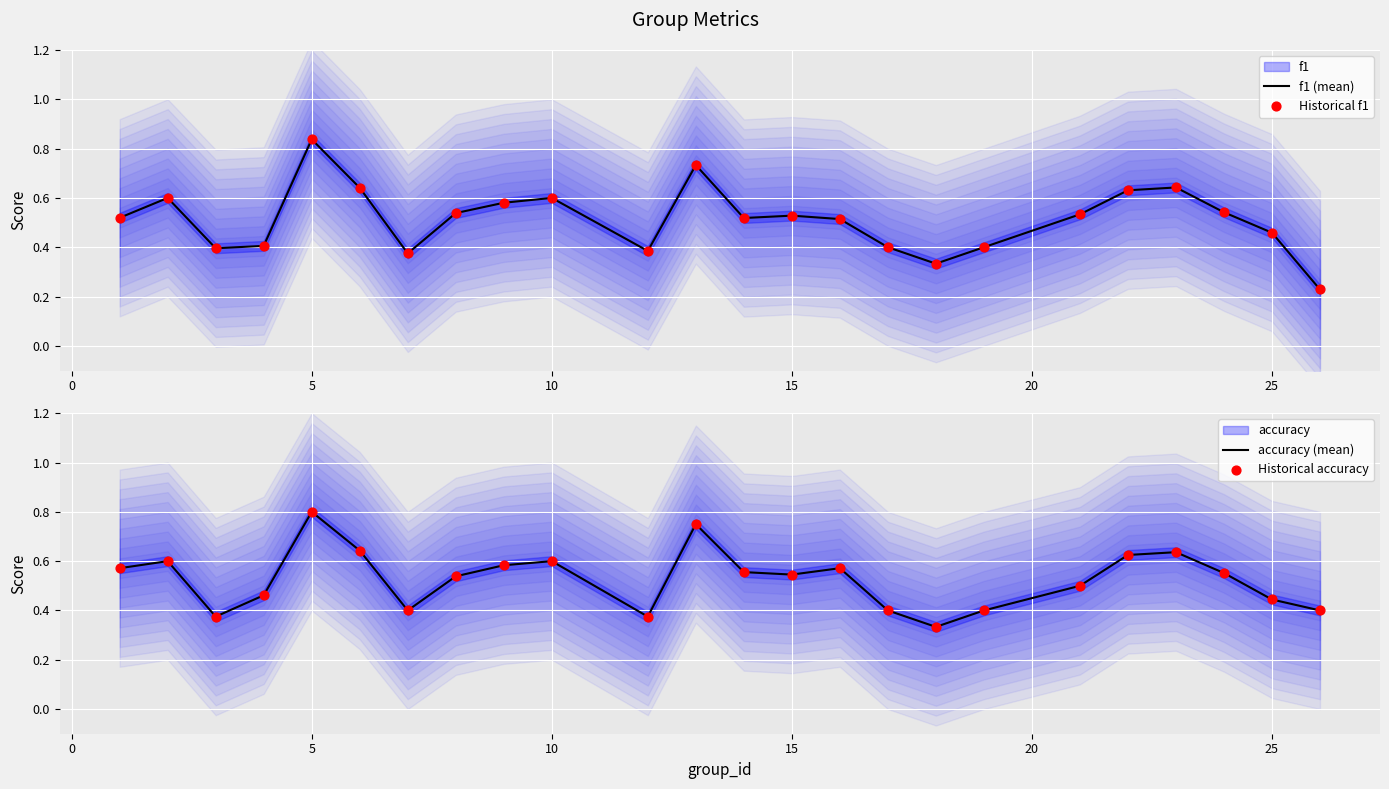

Which series contains the lowest Y value?

f1 (mean)